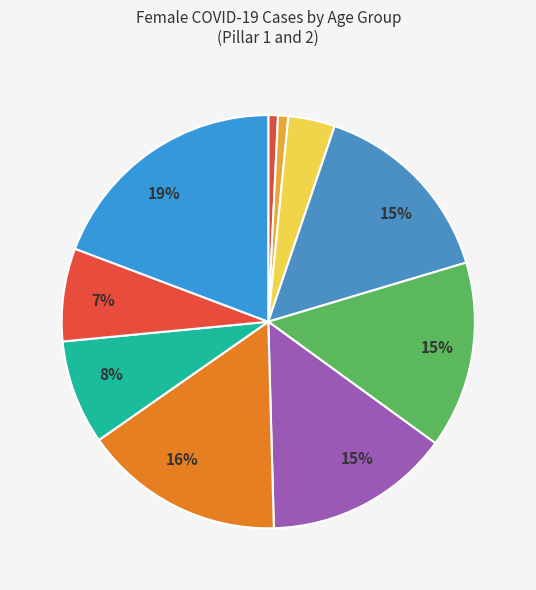

Which category has the biggest portion of the pie?

80+ years